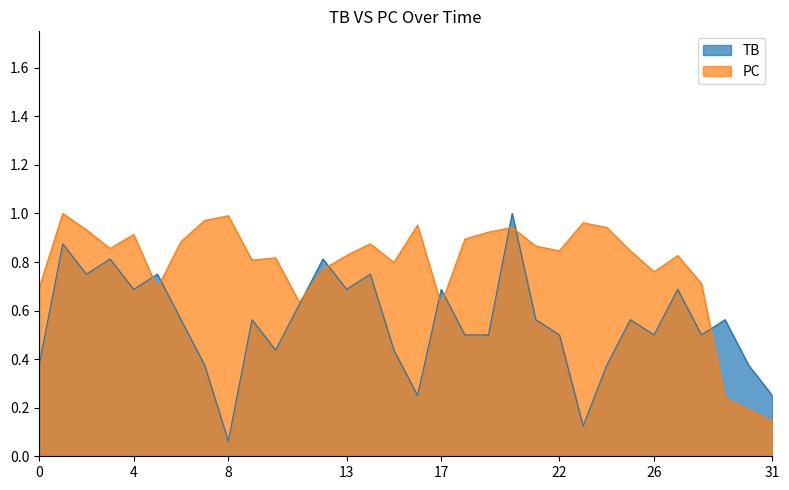

The value of TB at 8 is 0.0. True or false?

False